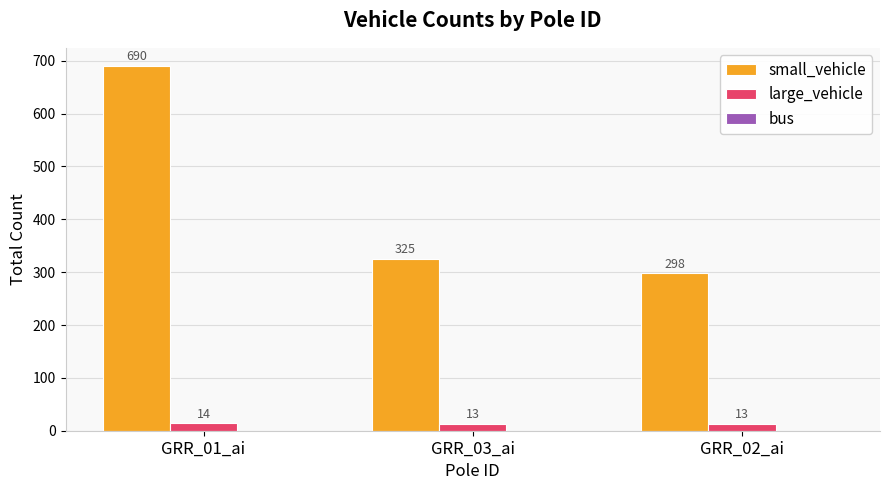

Rank the series at GRR_03_ai from lowest to highest value.

large_vehicle, small_vehicle